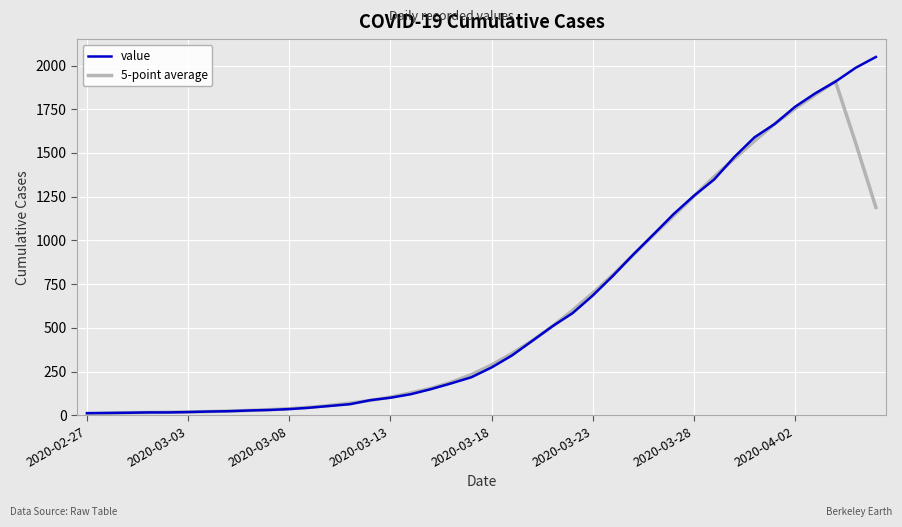

What is the highest value of the value series?

2049.0